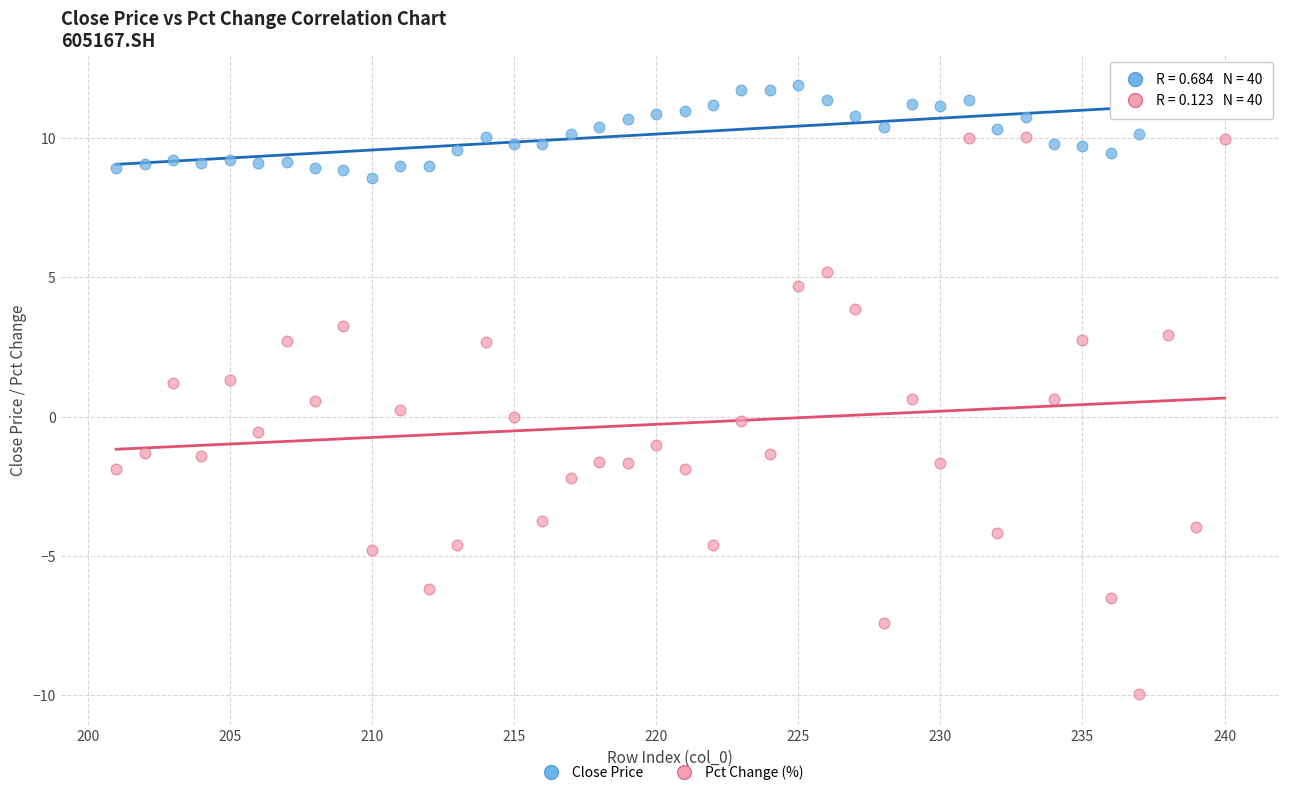

Across all data points, what is the range of Y values (max minus min)?

21.8